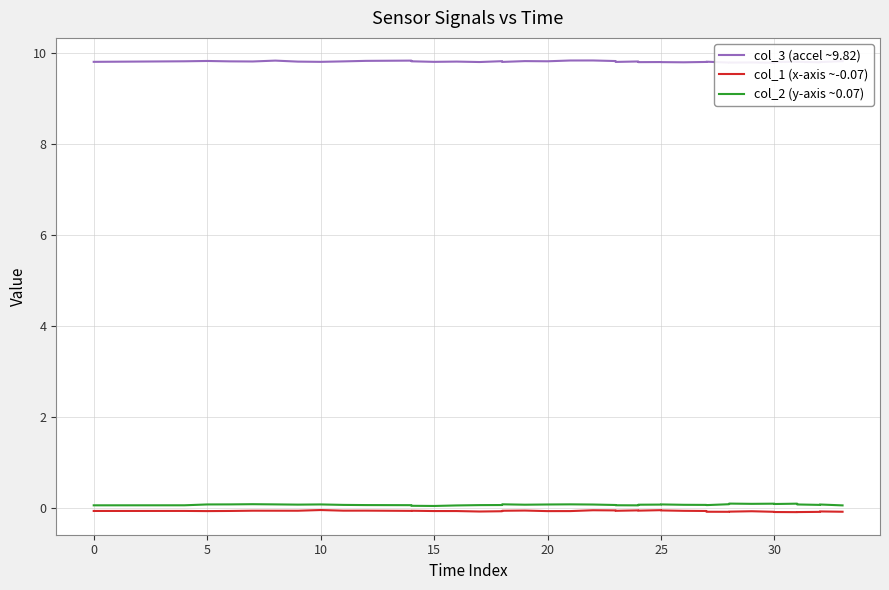

How many lines are shown in the chart?

3